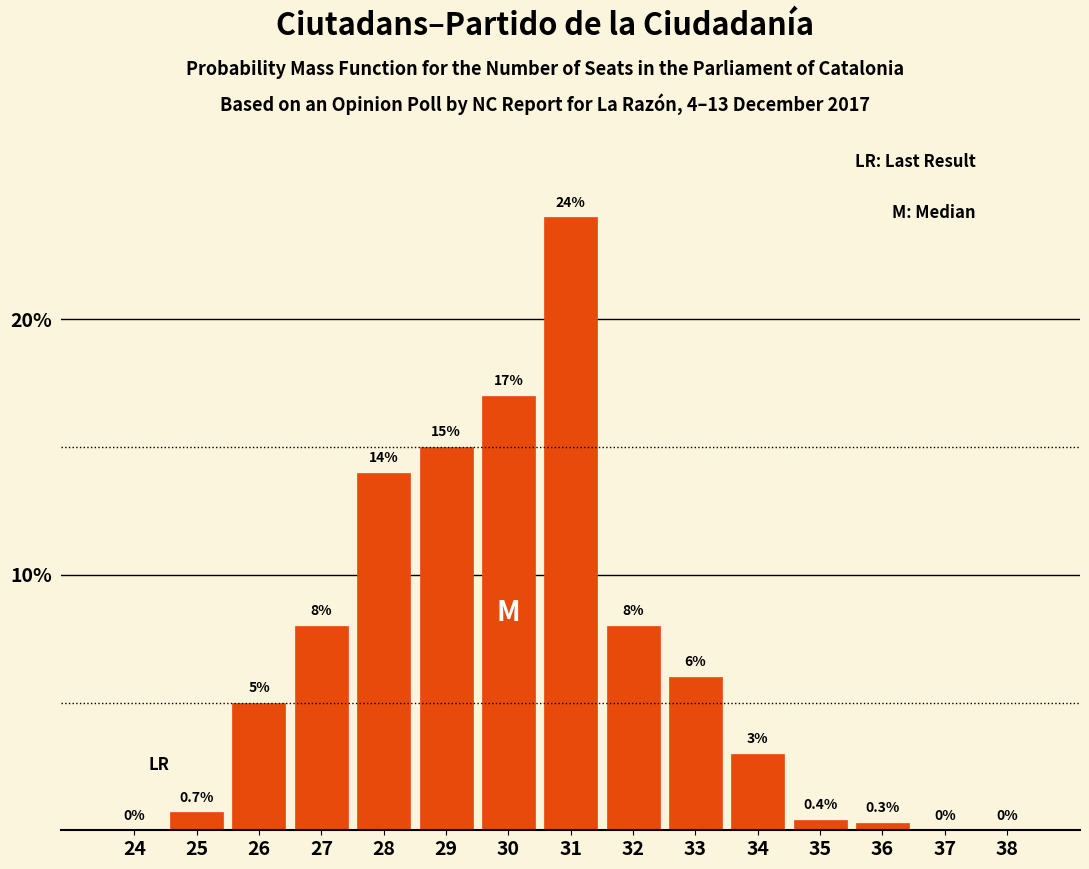

Reading left to right, extract all data points from this chart.

24=0.0	25=0.7	26=5.0	27=8.0	28=14.0	29=15.0	30=17.0	31=24.0	32=8.0	33=6.0	34=3.0	35=0.4	36=0.3	37=0.0	38=0.0